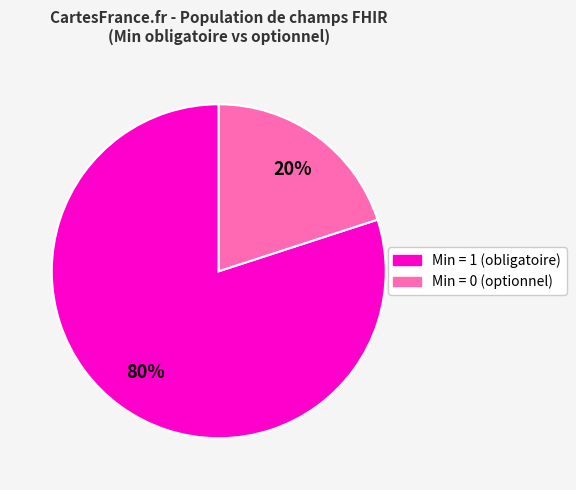

Does any single category account for the majority?

Yes